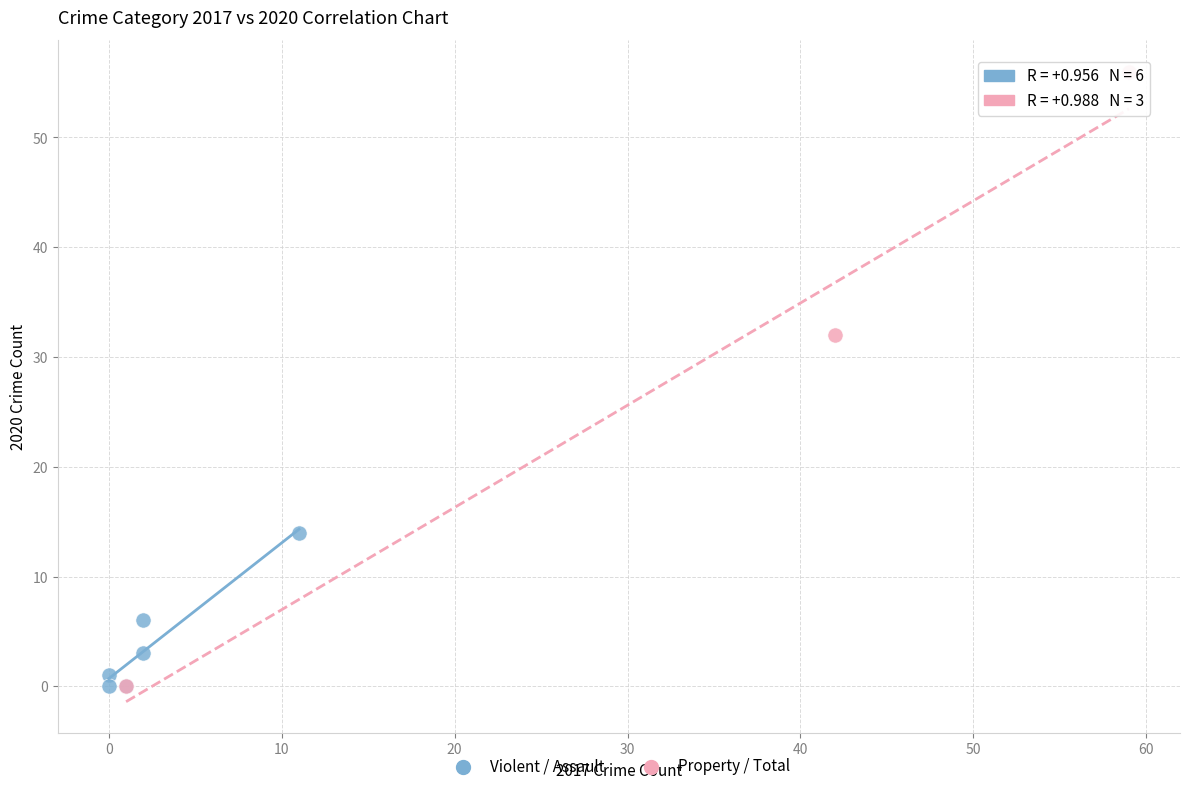

What are all the series names shown in the legend?

Violent / Assault, Property / Total